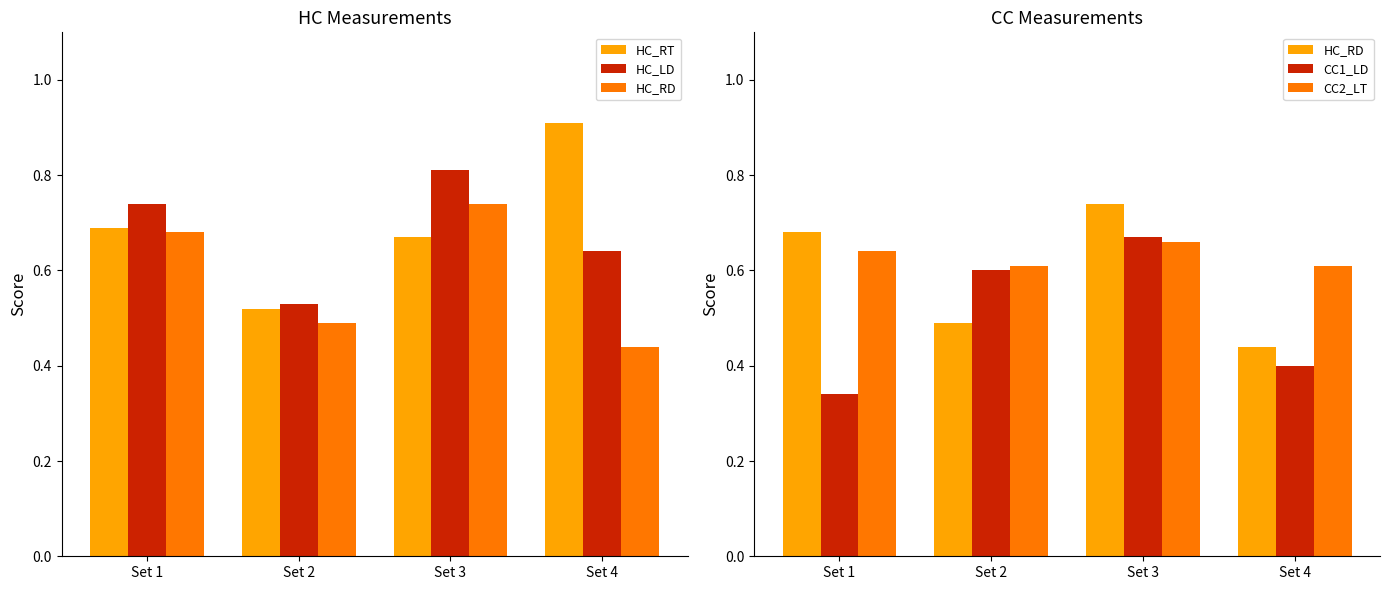

What is the total value across all series at Set 3?

3.6